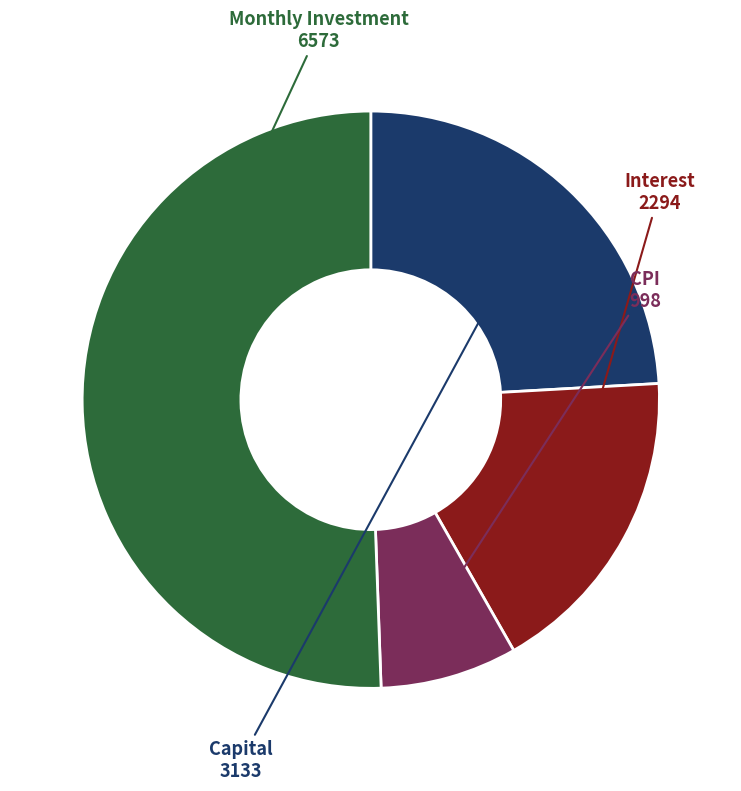

Is there any slice that represents more than half of the pie?

Yes